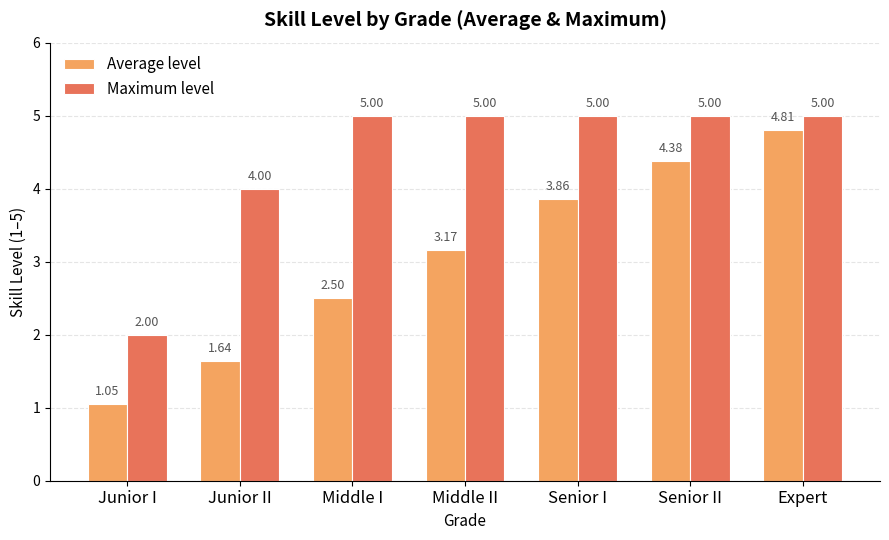

Which series changed the most between Senior I and Senior II?

Average level